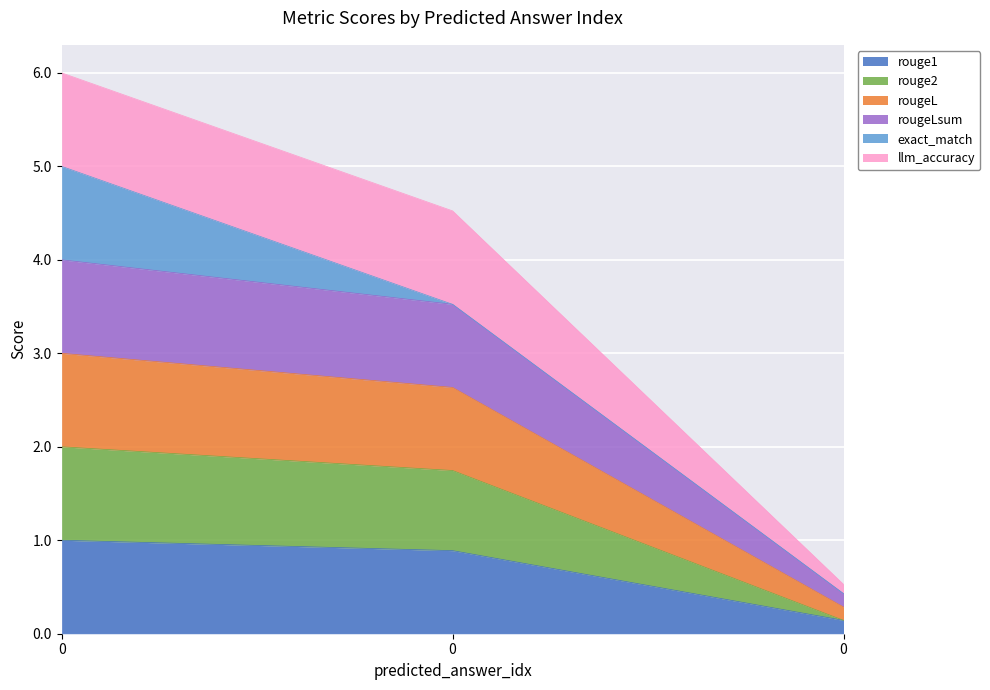

What is the approximate value of rouge1 at 0?

0.9